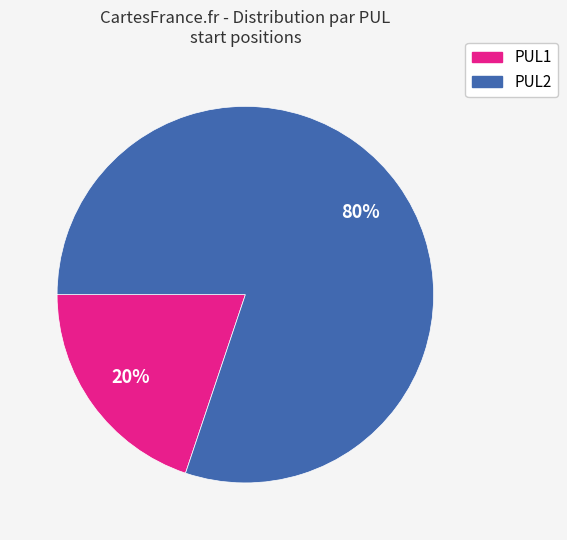

To the nearest percent, what percentage of the pie is PUL1?

20%